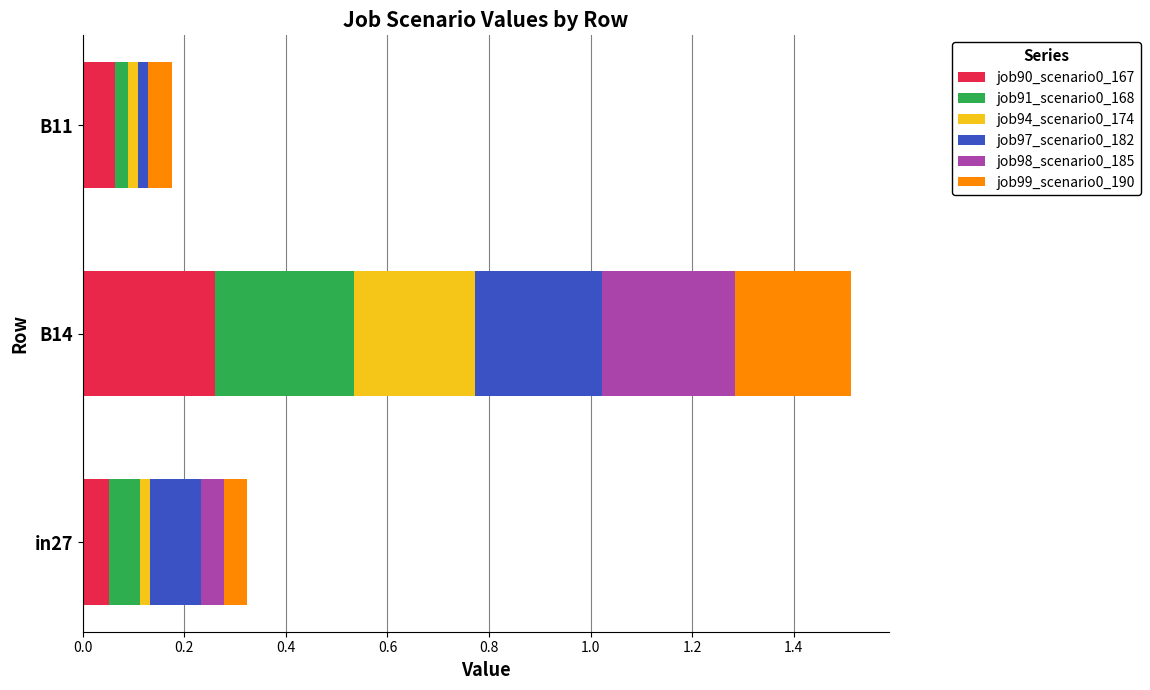

At which category is the sum across all series the highest?

B14